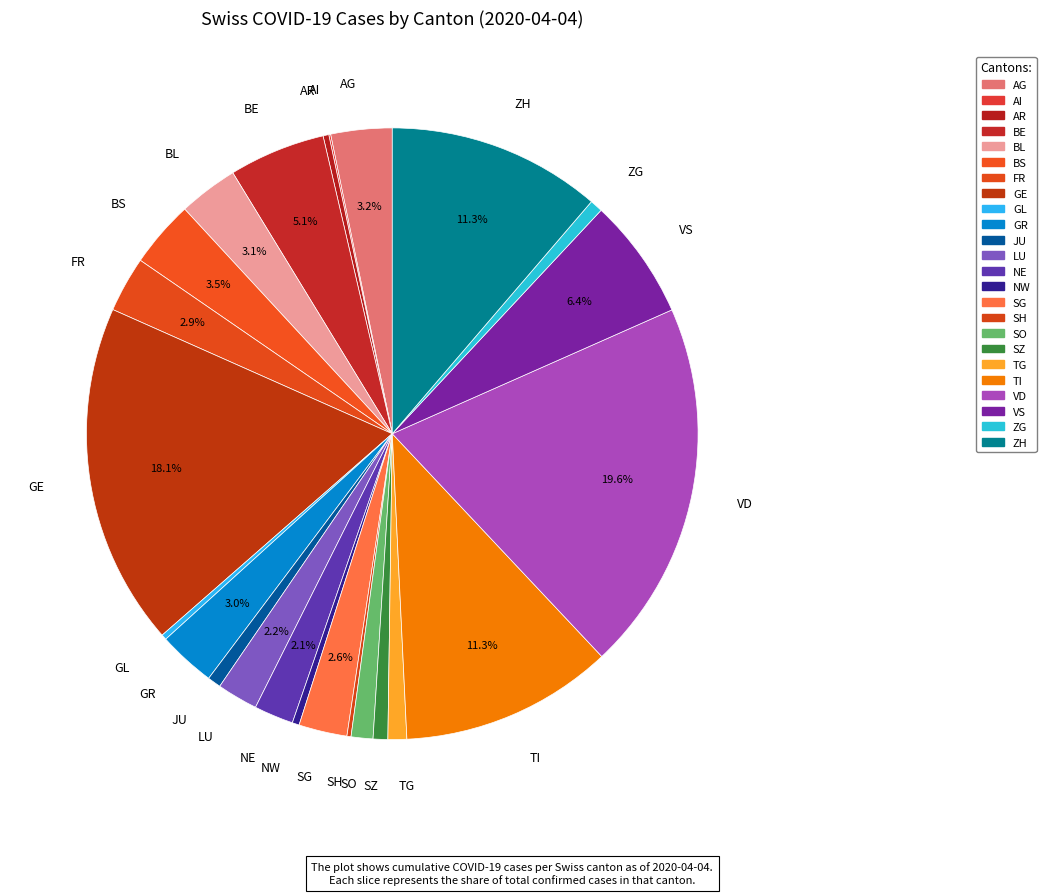

What is the ratio of the value at AR to the value at ZG?

0.5